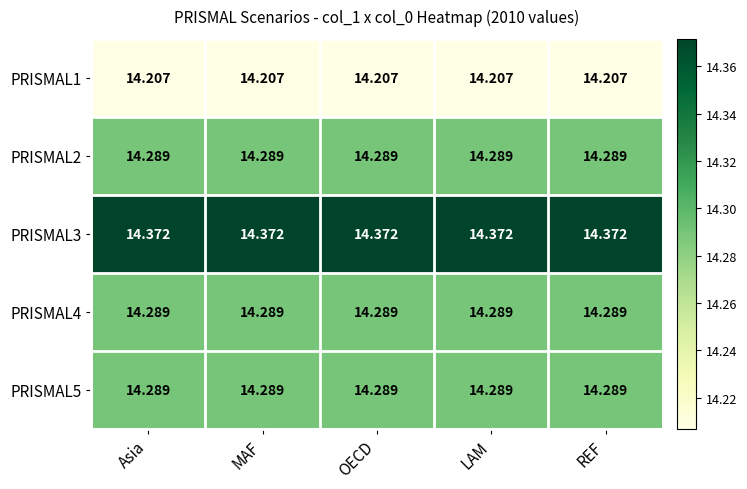

Is the value of PRISMAL3 at LAM greater than the value of PRISMAL4 at OECD?

Yes